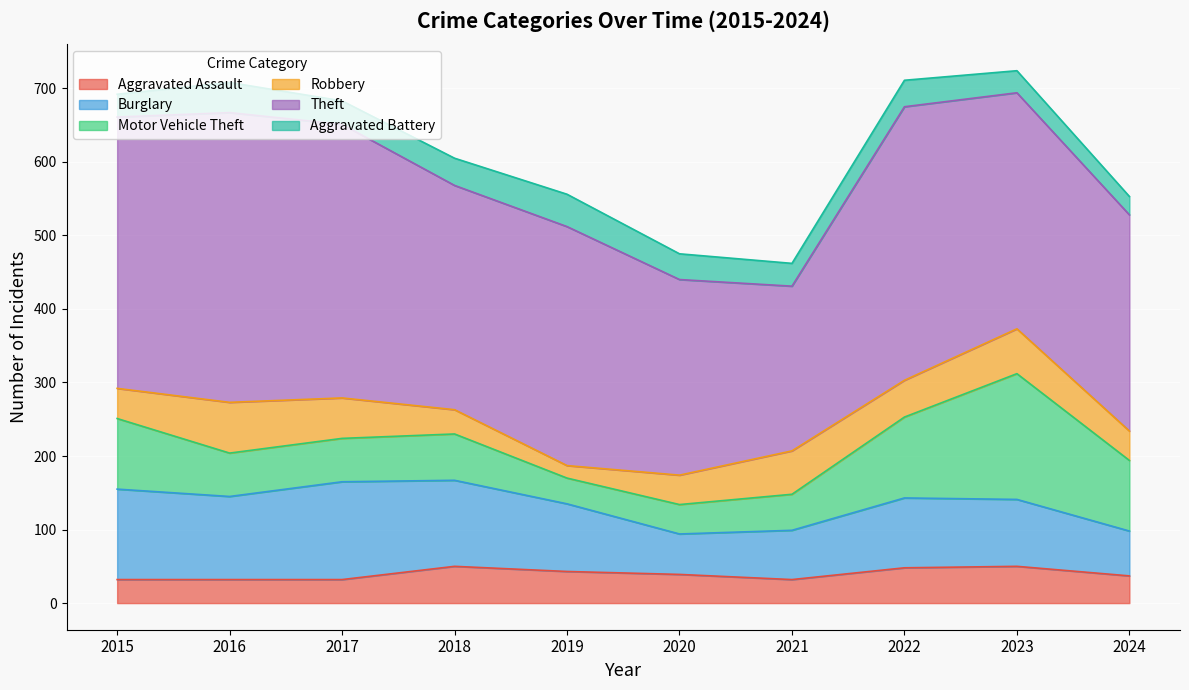

True or false: Theft has a value of 64 at 2024.

False